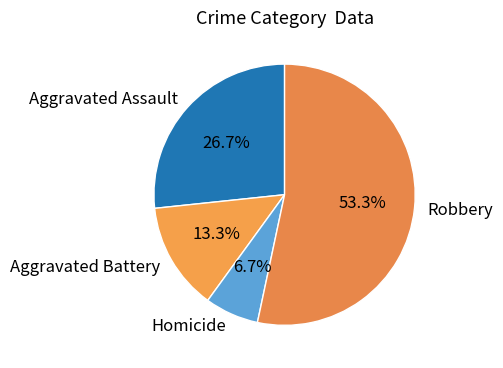

To the nearest percent, what is the average slice percentage?

25%